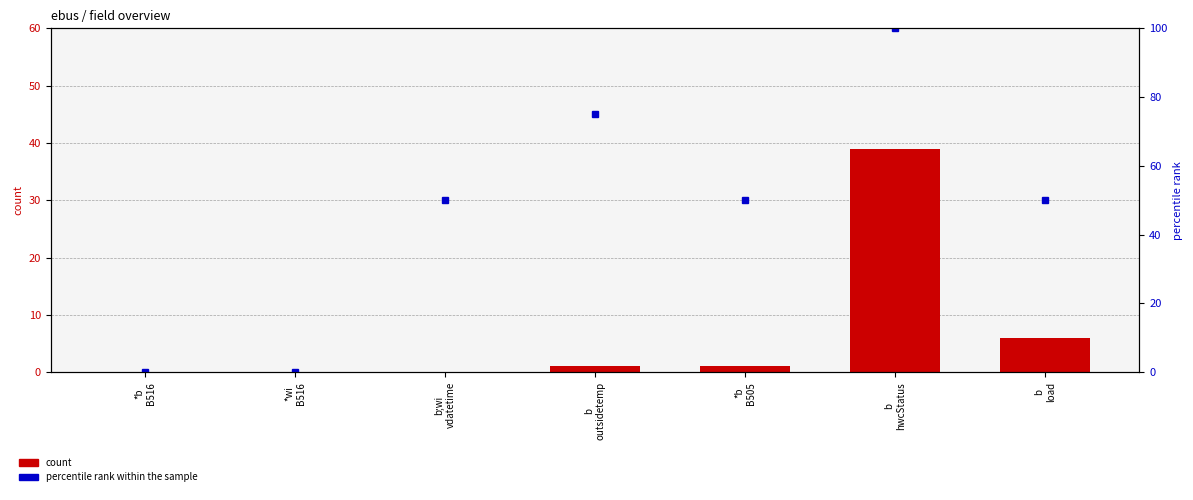

What is the label of the 4th bar from the left?

b
outsidetemp